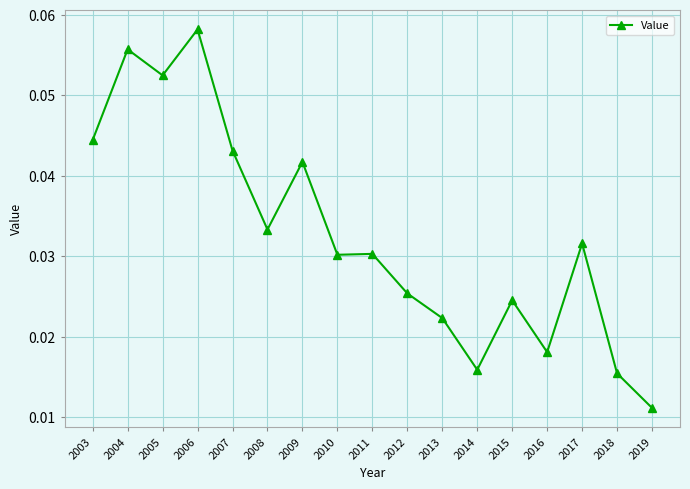

Does the chart display data point markers on the line(s)?

Yes